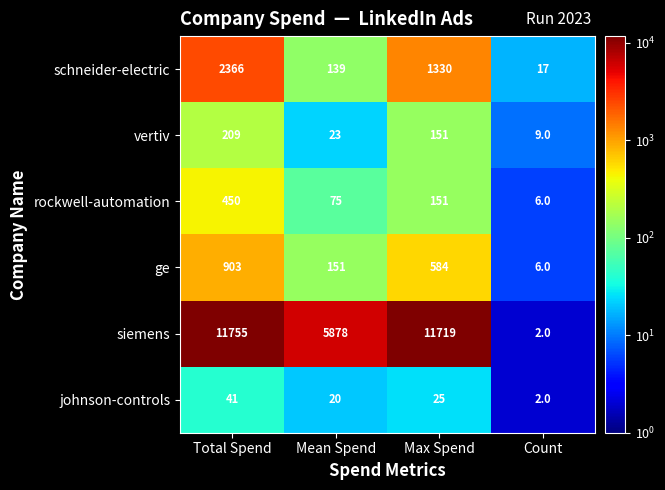

The schneider-electric series shows 1330 at Max Spend. True or false?

True